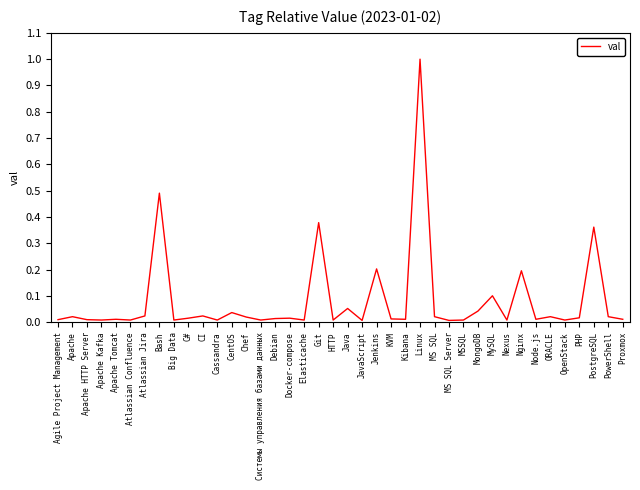

Count the number of data series in this chart.

1